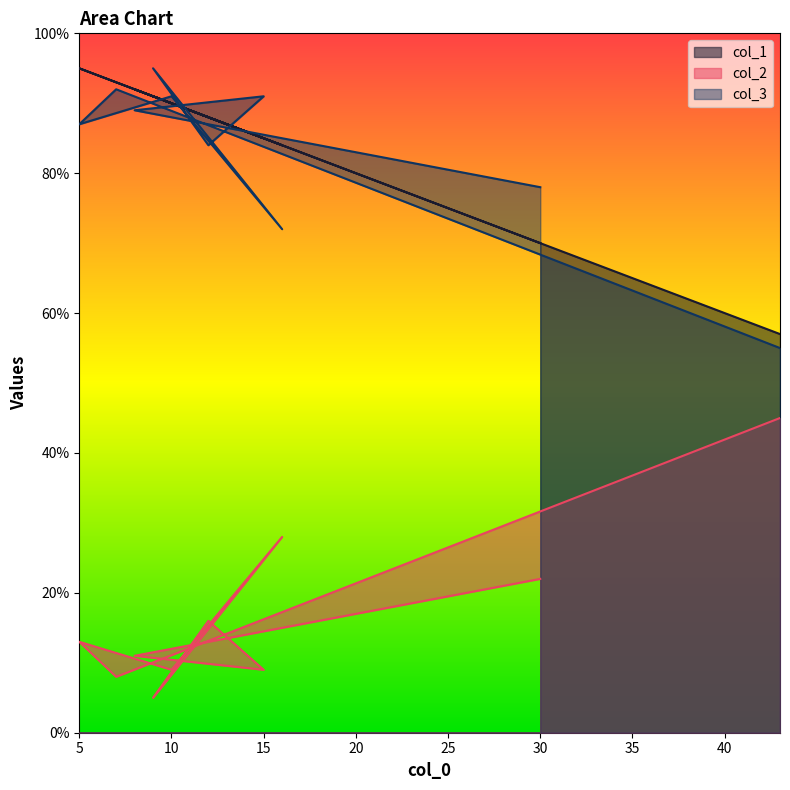

Where is col_1 nearest to the value 76?

30